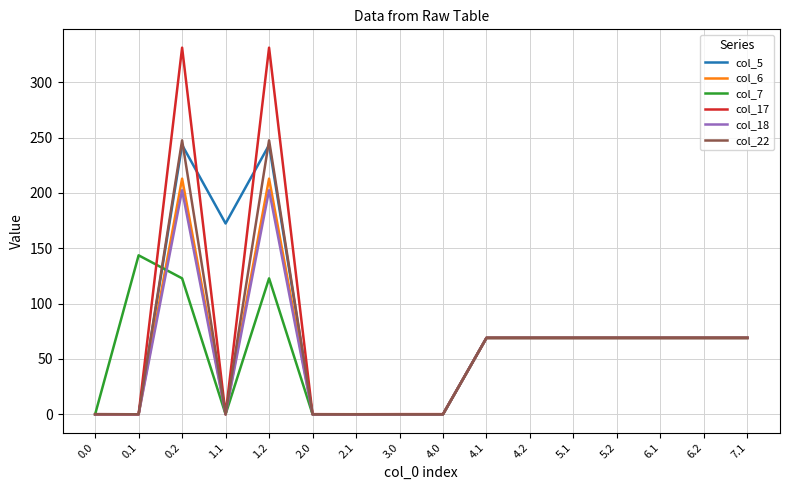

The value of col_6 at 0.2 is 212.9. True or false?

True